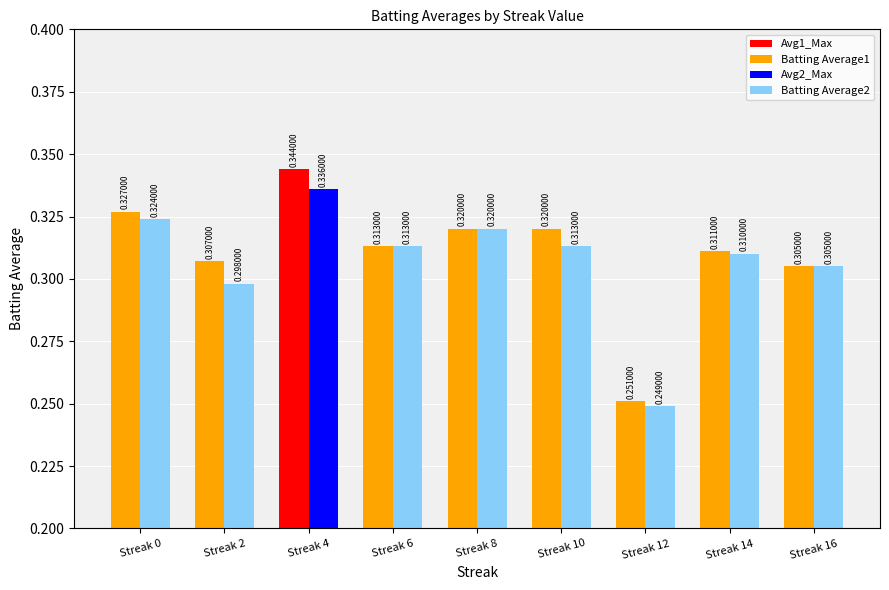

What is the sum of the Batting Average2 values at Streak 16 and Streak 6?

0.6